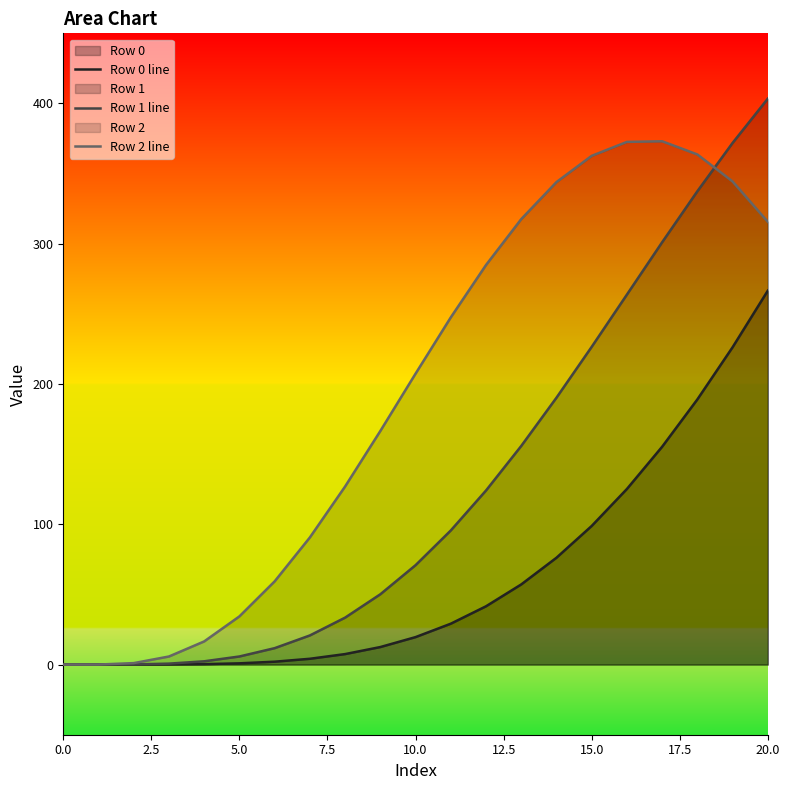

At which category does the chart reach its peak across all series?

20.0